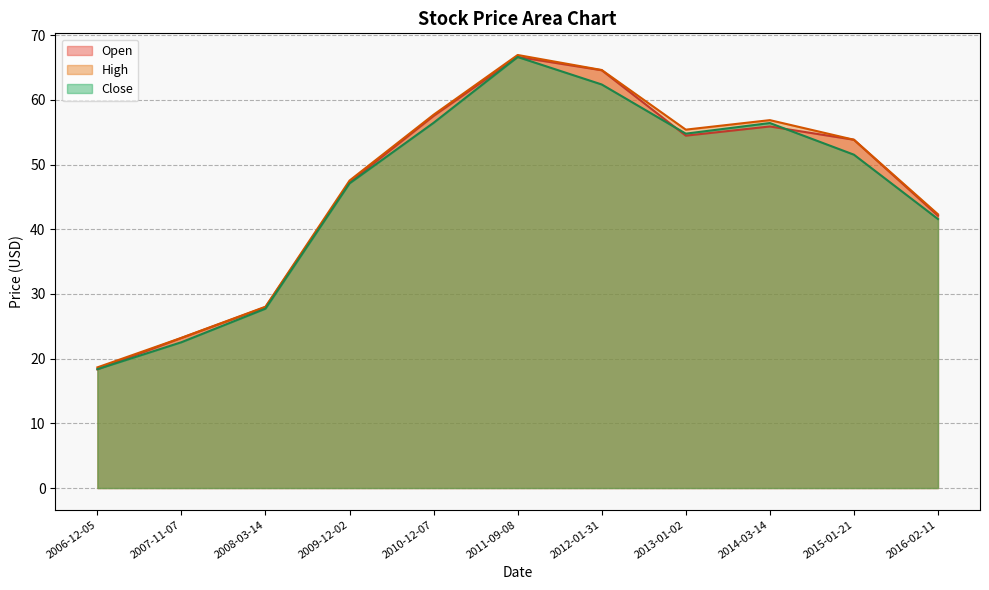

Reading left to right, list all the values displayed in this chart.

Open: 2006-12-05=18.4	2007-11-07=23.2	2008-03-14=28.0	2009-12-02=47.2	2010-12-07=57.5	2011-09-08=66.6	2012-01-31=64.6	2013-01-02=54.5	2014-03-14=55.9	2015-01-21=53.8	2016-02-11=42.1
High: 2006-12-05=18.6	2007-11-07=23.2	2008-03-14=28.0	2009-12-02=47.5	2010-12-07=57.7	2011-09-08=66.9	2012-01-31=64.6	2013-01-02=55.4	2014-03-14=56.9	2015-01-21=53.8	2016-02-11=42.3
Close: 2006-12-05=18.4	2007-11-07=22.5	2008-03-14=27.7	2009-12-02=47.1	2010-12-07=56.5	2011-09-08=66.6	2012-01-31=62.4	2013-01-02=54.8	2014-03-14=56.4	2015-01-21=51.5	2016-02-11=41.6